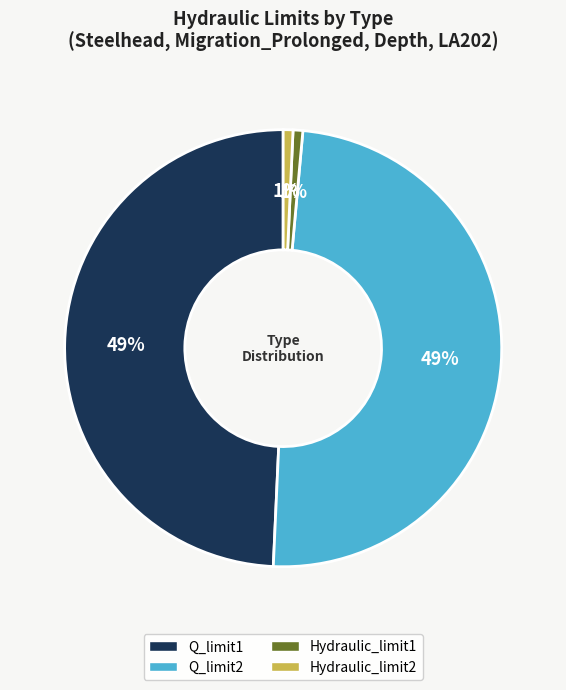

Approximately how many times larger is the value at Hydraulic_limit2 compared to Hydraulic_limit1?

1.0